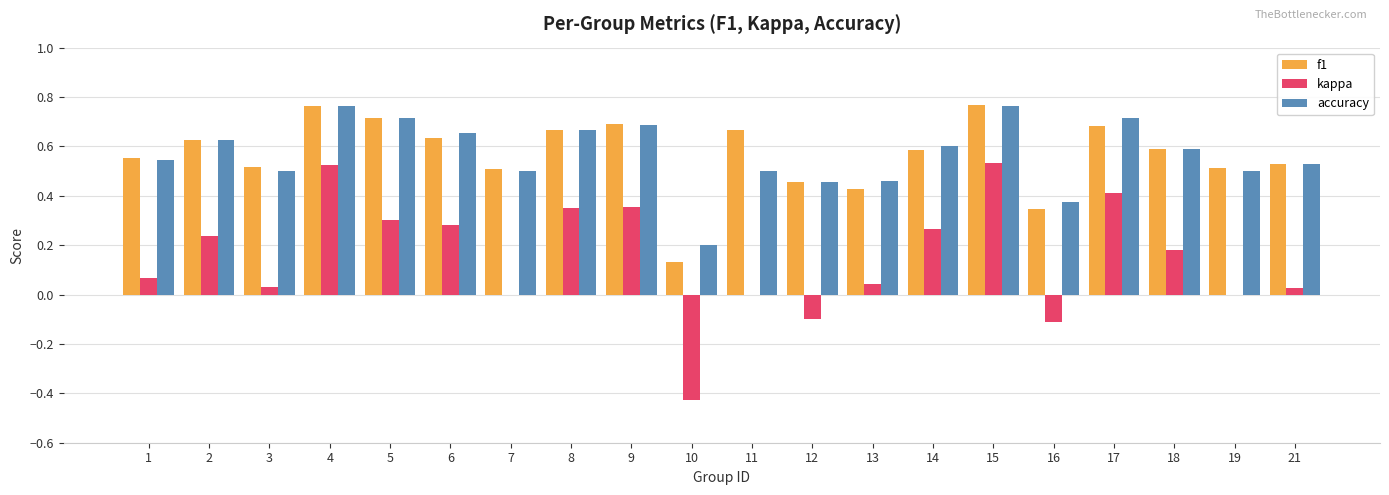

The value of f1 at 7 is 0.5. True or false?

True